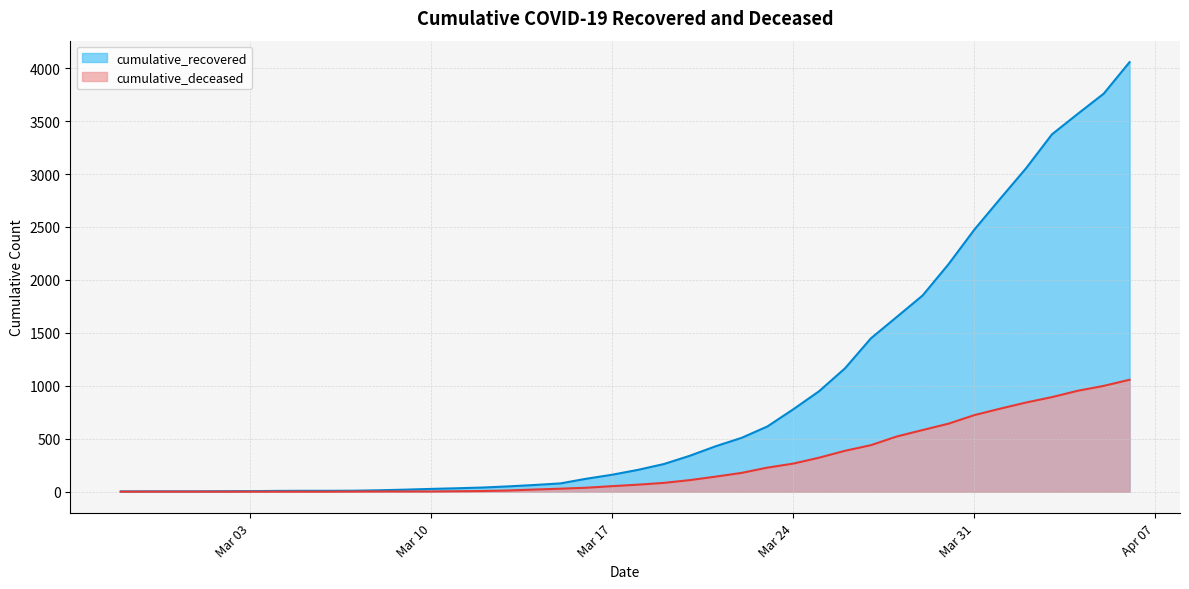

The value of cumulative_deceased at 2020-03-13 is 11. True or false?

True